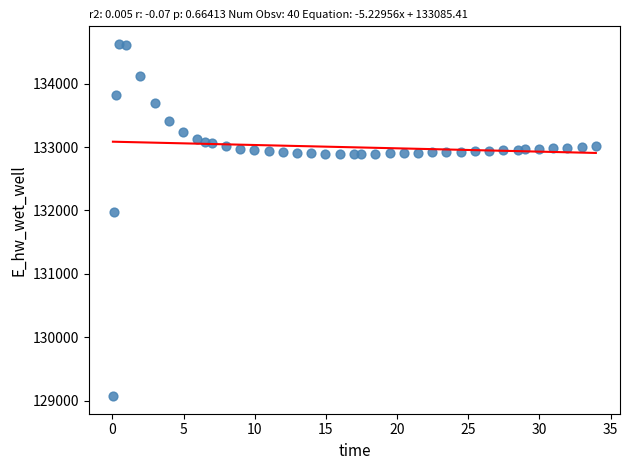

What is the range of Y values (max minus min)?

5557.7